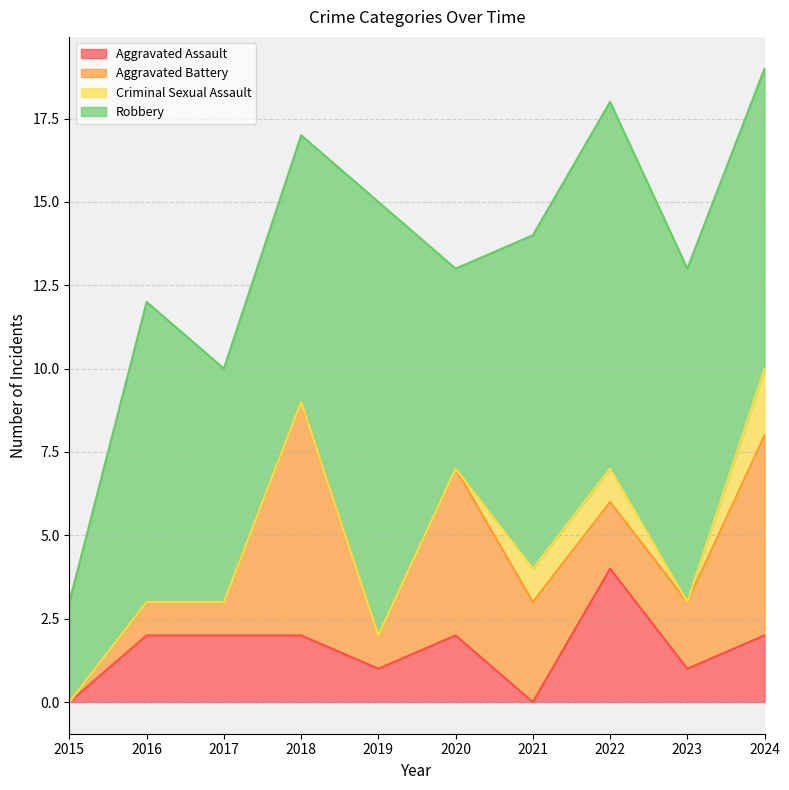

Where does the Robbery series first go above 9?

2019